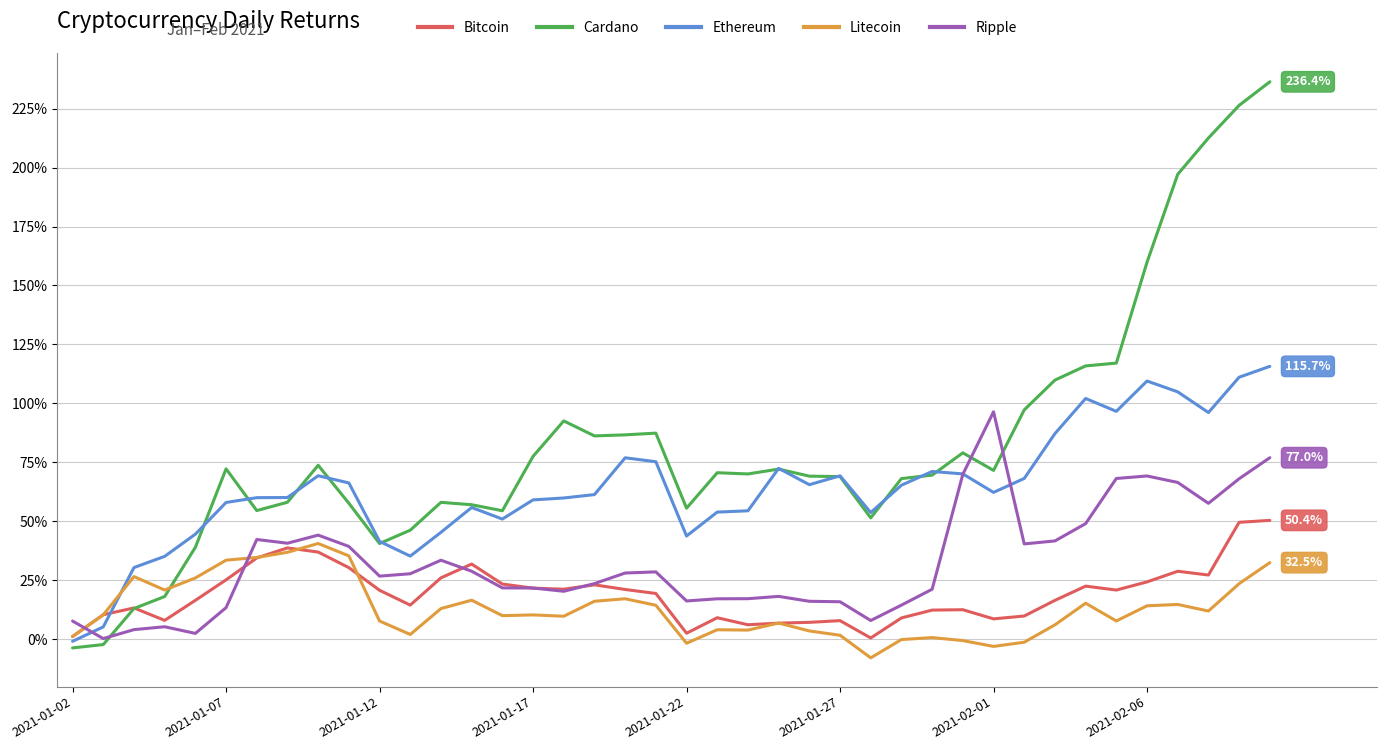

What is the smallest value displayed?

-7.9